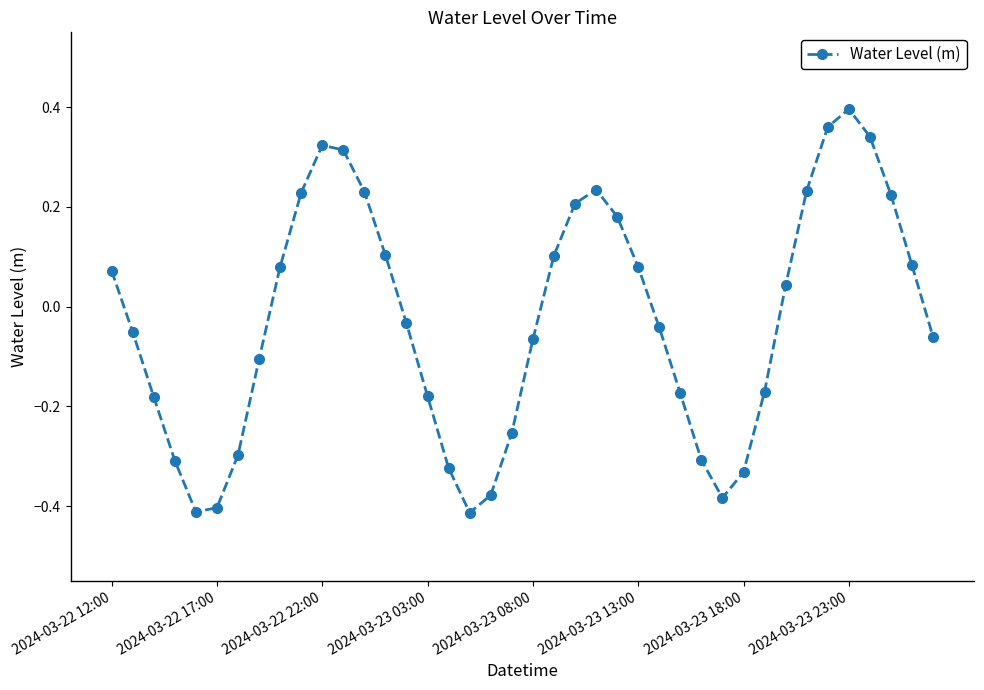

What is the difference between the maximum and minimum values?

0.8